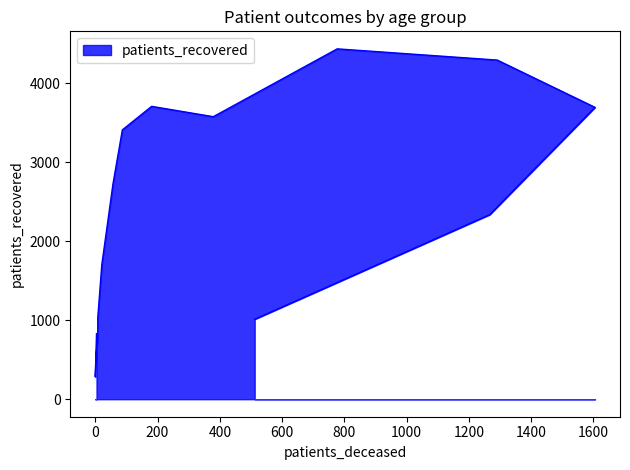

The chart shows a value of 1704 at 45 - 49. True or false?

True